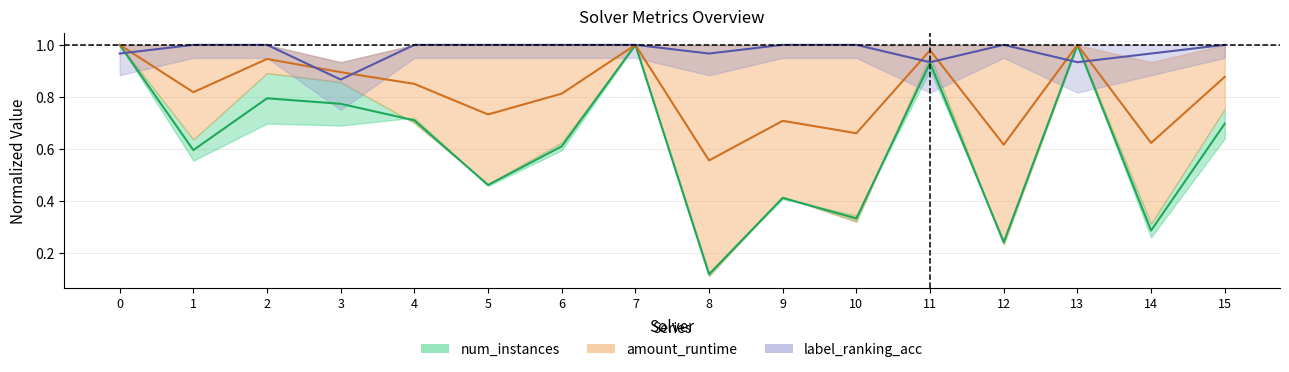

What is the difference between the second highest and minimum values in the amount_runtime series?

0.4